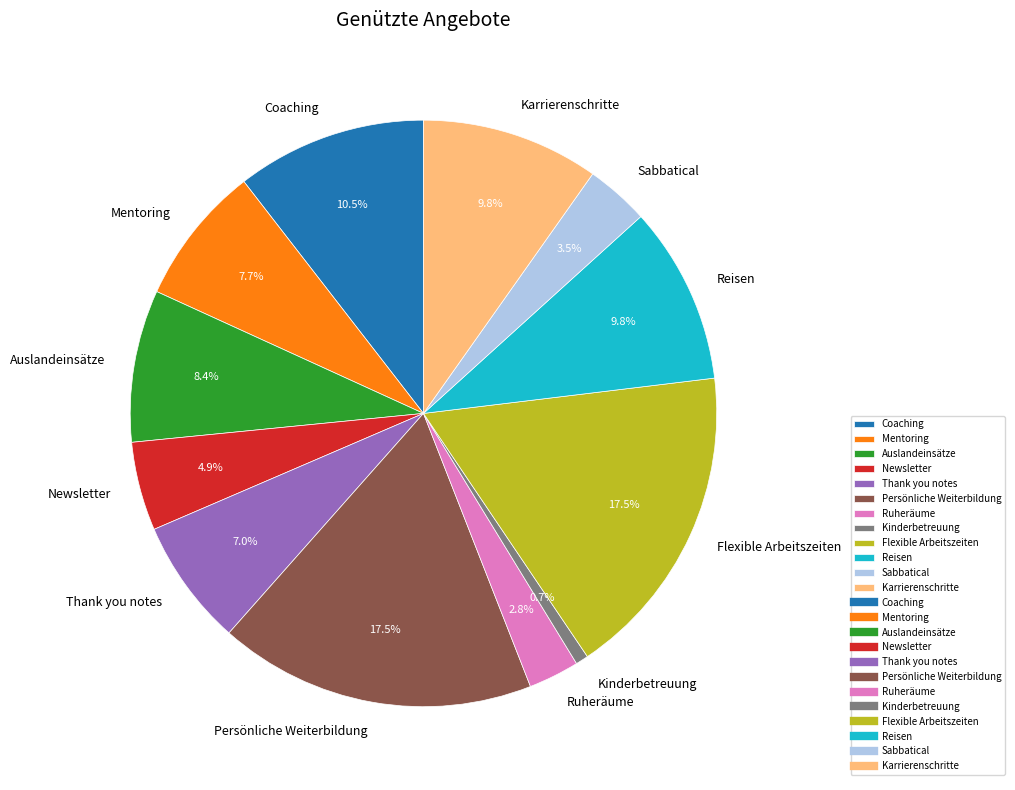

Which category has the smallest portion of the pie?

Kinderbetreuung